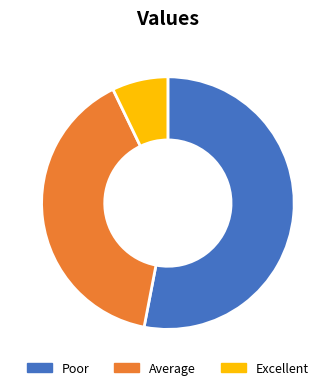

How many slices are in this pie chart?

3